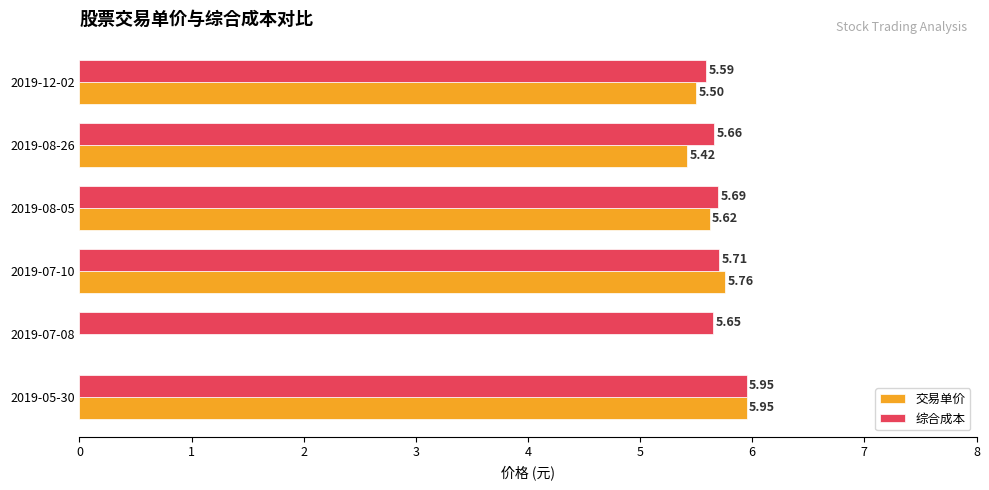

What is the total value across all series at 2019-08-26?

11.1